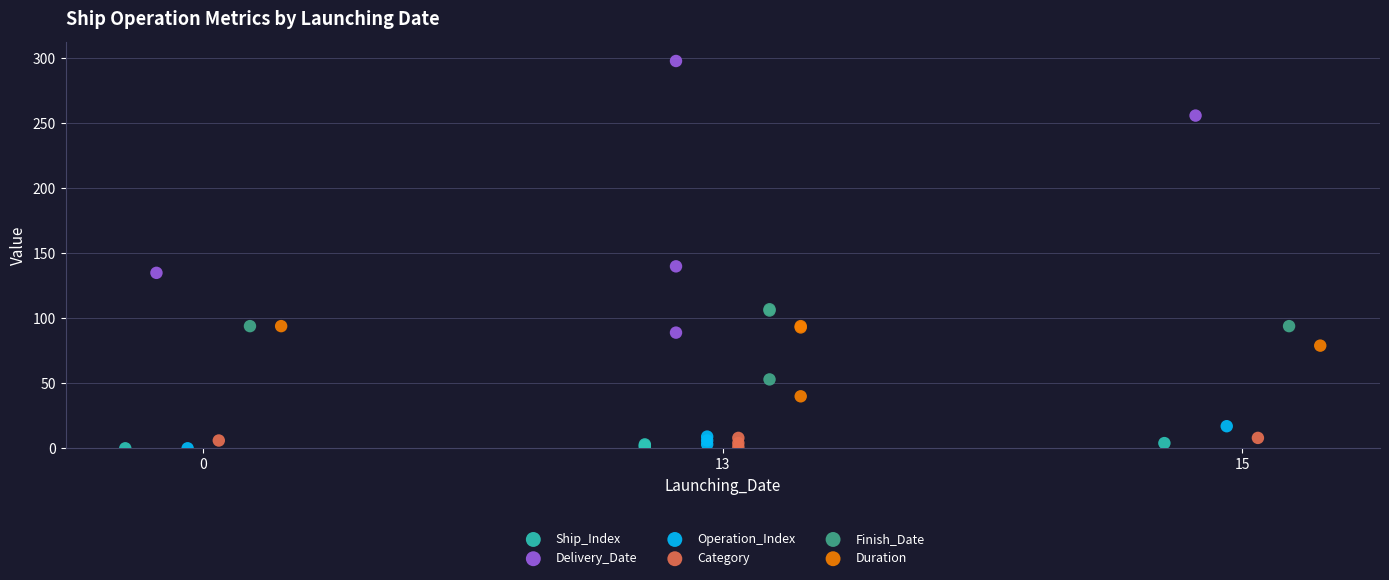

Which series has the widest spread of Y values?

Delivery_Date